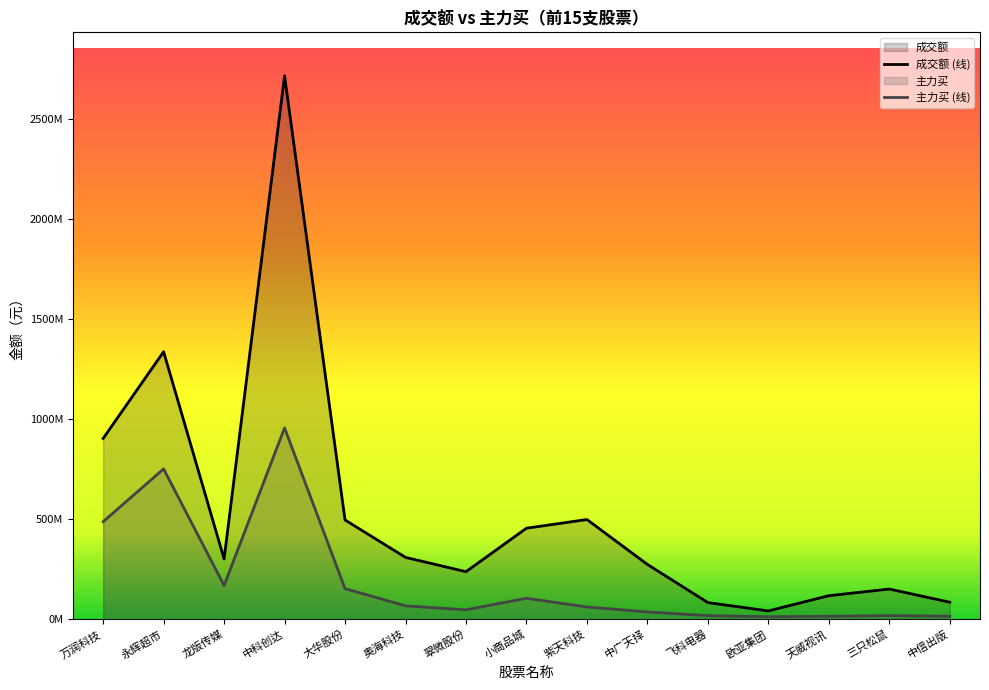

At which category is the sum across all series the highest?

中科创达